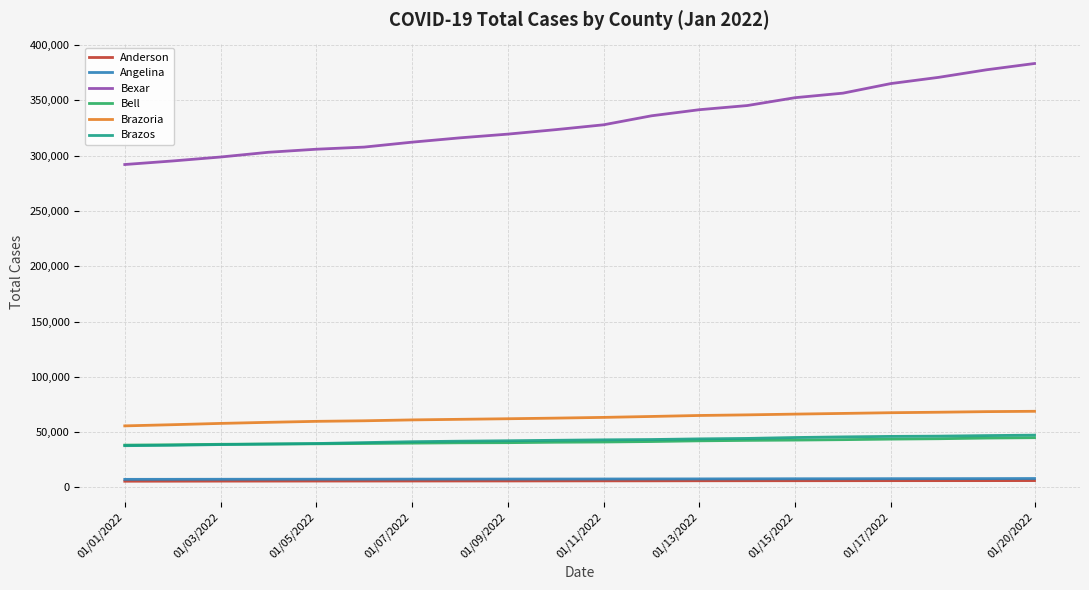

Which series has the widest spread of values?

Bexar